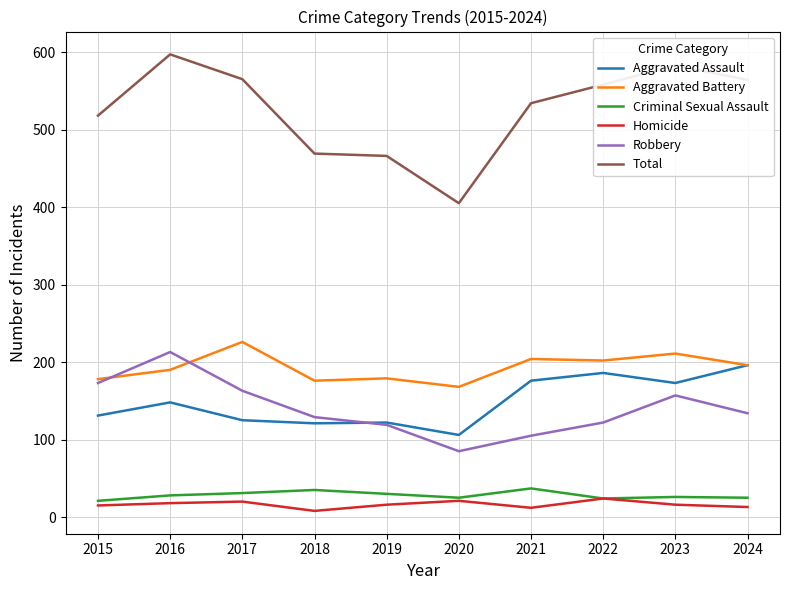

Which series changed the most between 2015 and 2020?

Total